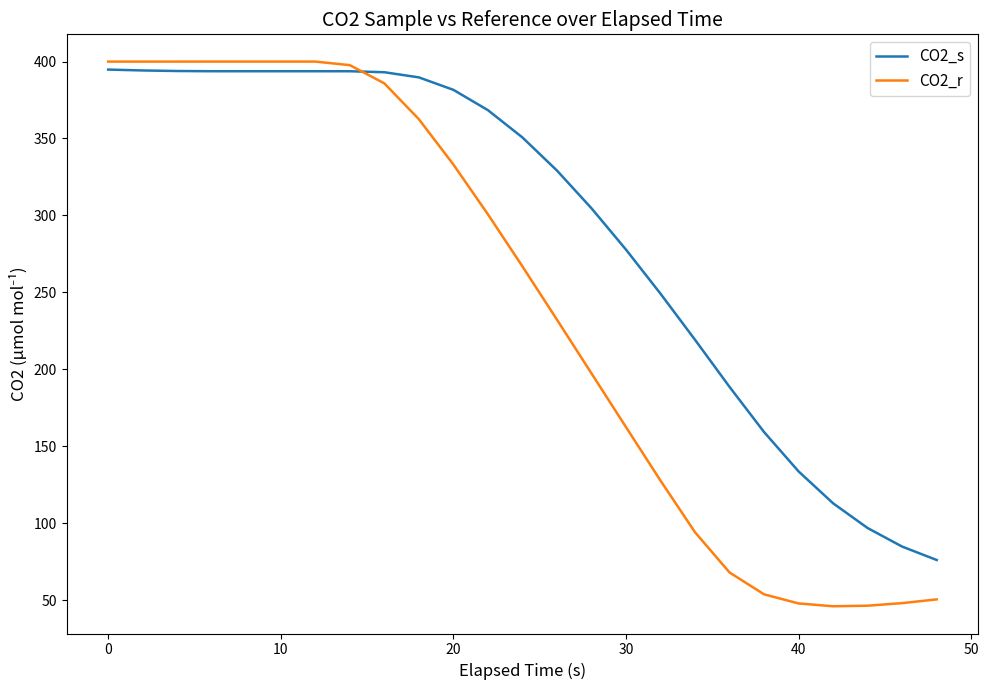

What is the minimum value for CO2_s?

76.0